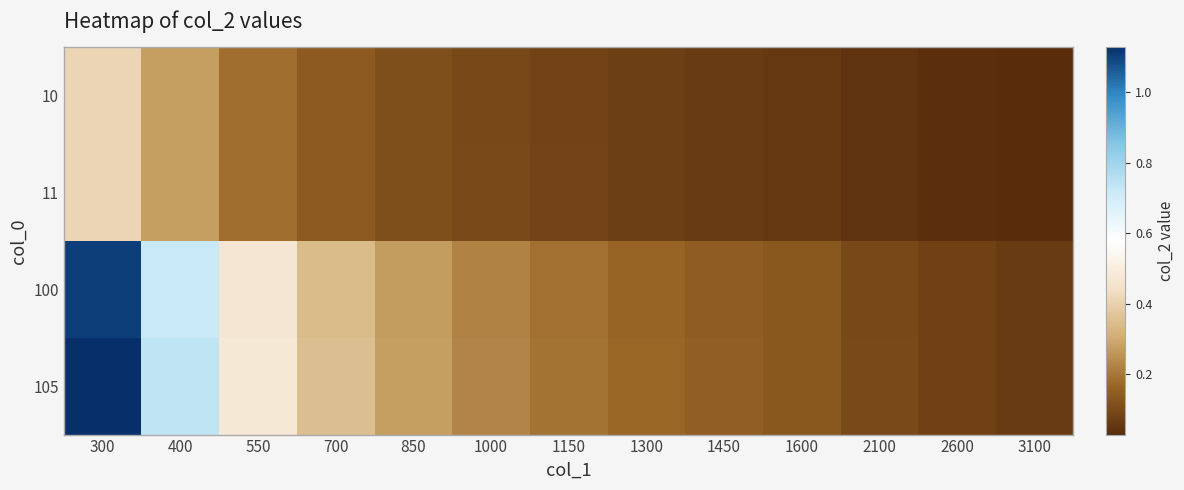

Rank the series by their maximum value, from lowest to highest.

10, 11, 100, 105